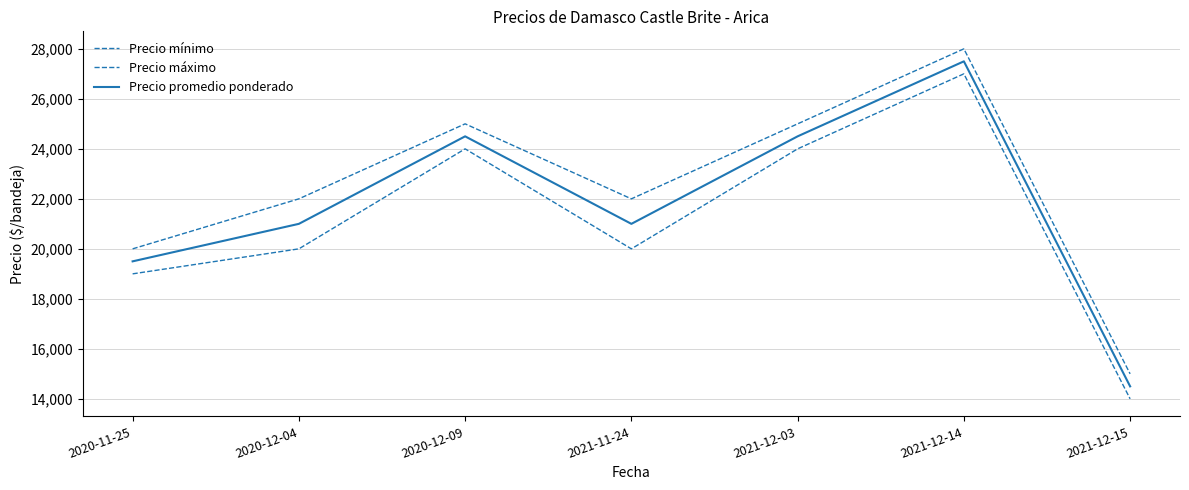

What is the average value of the Precio promedio ponderado series?

21786